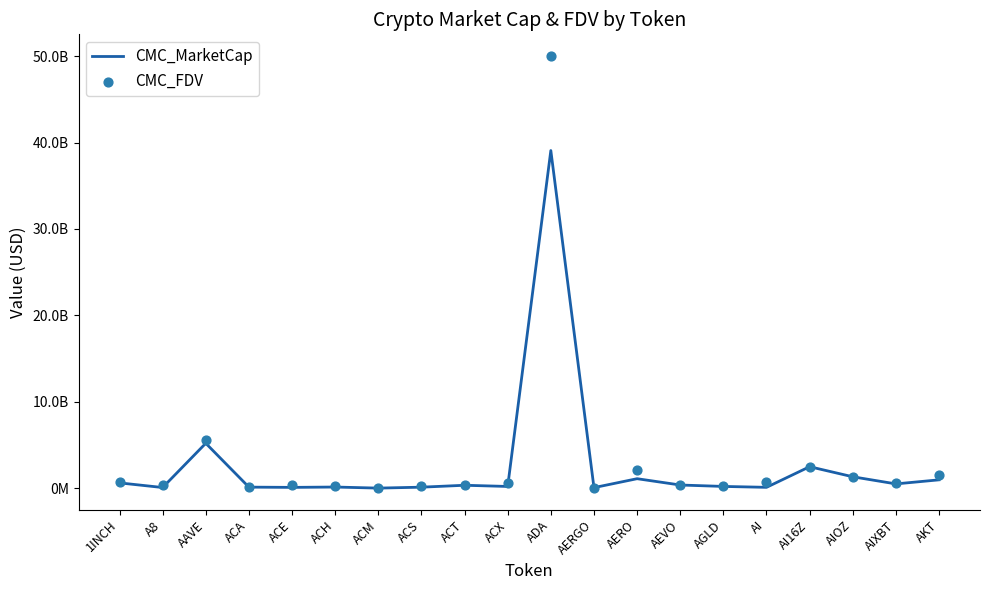

Which series contains the lowest Y value?

CMC_MarketCap